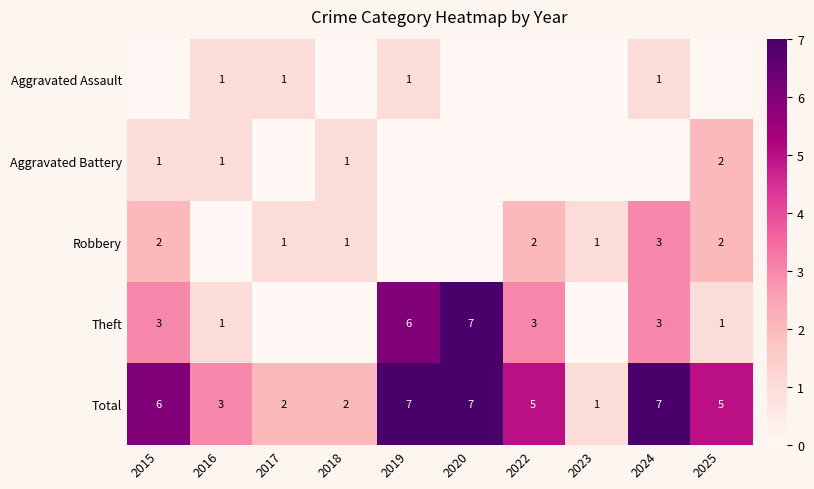

Between 2018 and 2023, which is larger?

2018